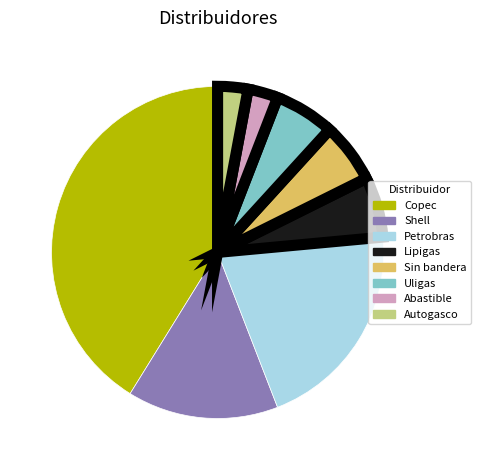

Which category has the biggest portion of the pie?

Copec